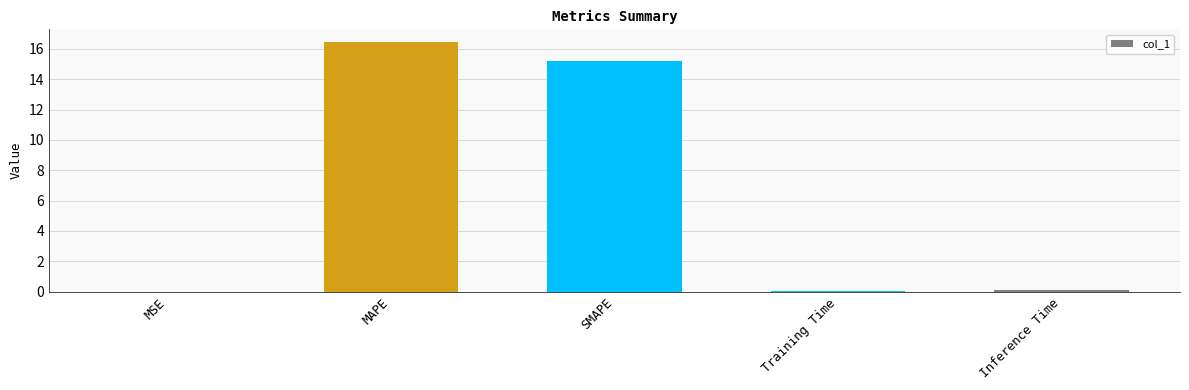

True or false: the data shows 0.0 at MSE.

True